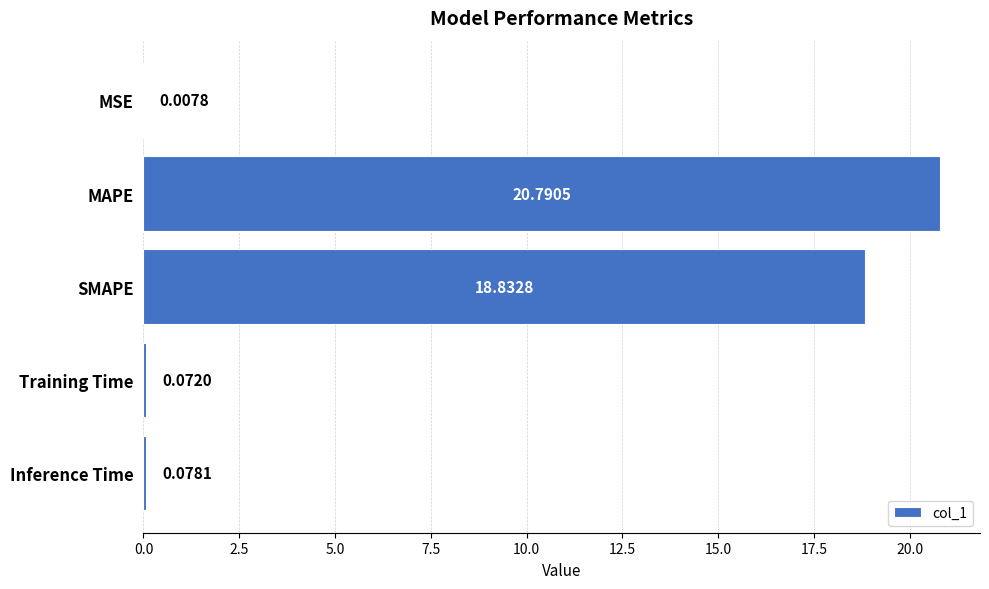

Between Inference Time and MSE, which is larger?

Inference Time